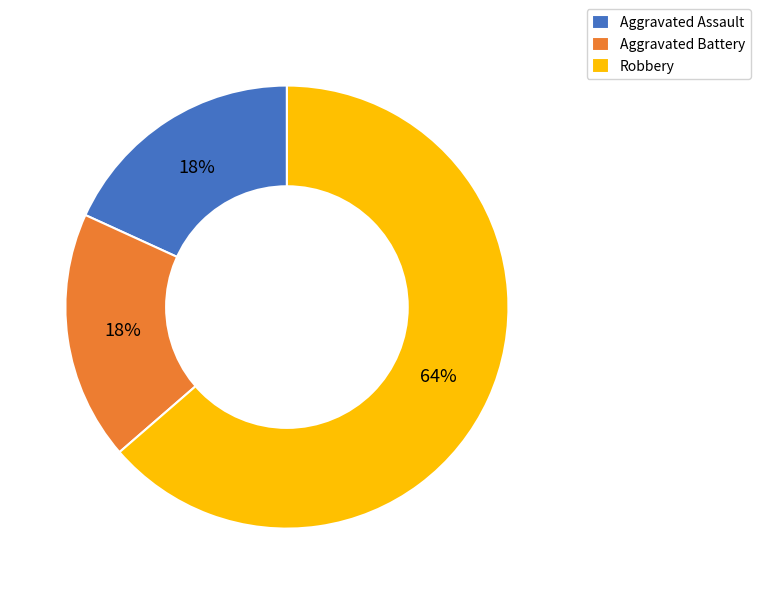

Which has a higher value, Aggravated Assault or Robbery?

Robbery